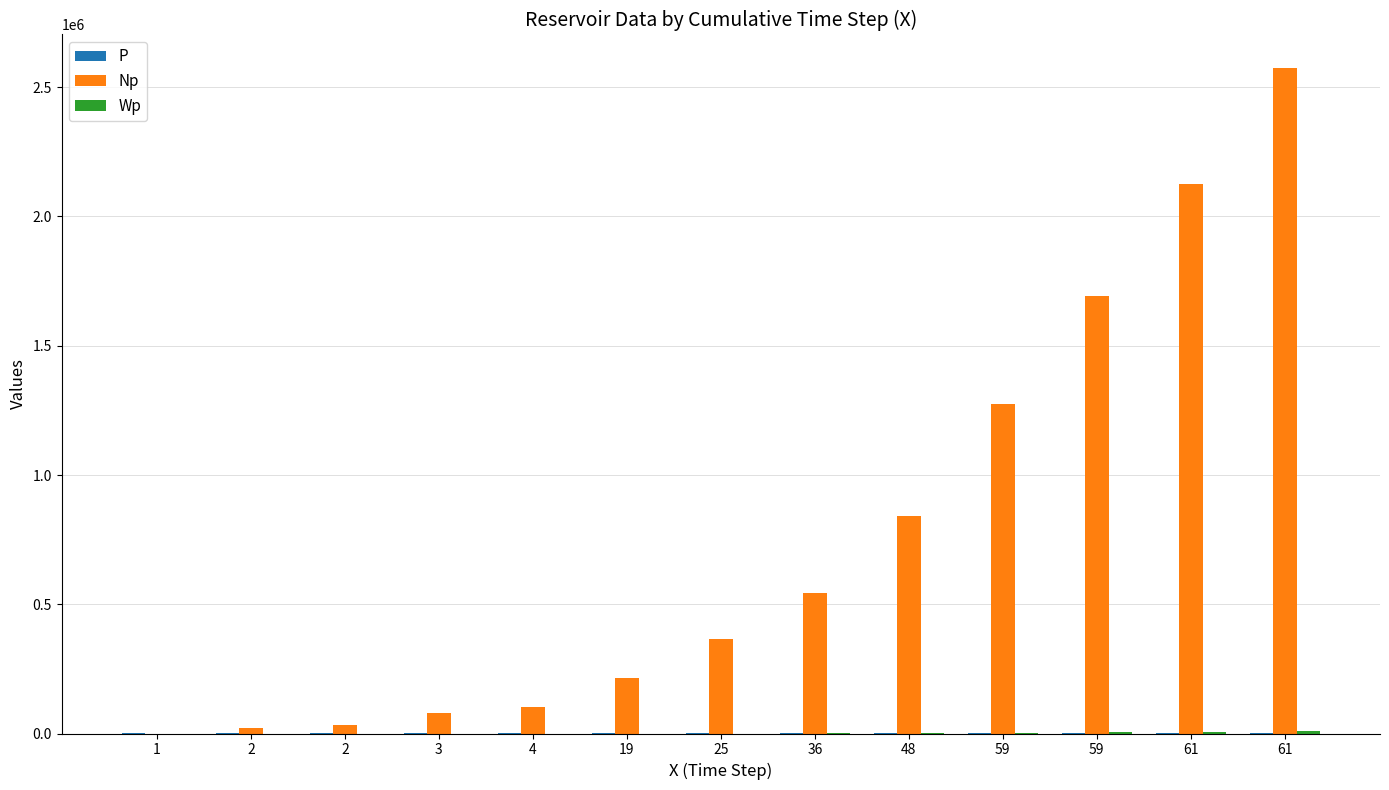

Count the number of data series in this chart.

3